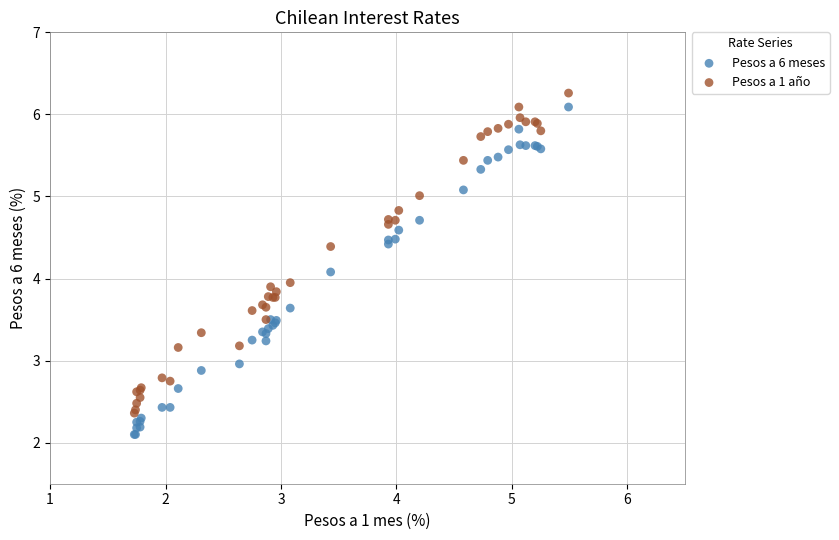

What is the X range (max minus min) for the scatter plot?

3.8